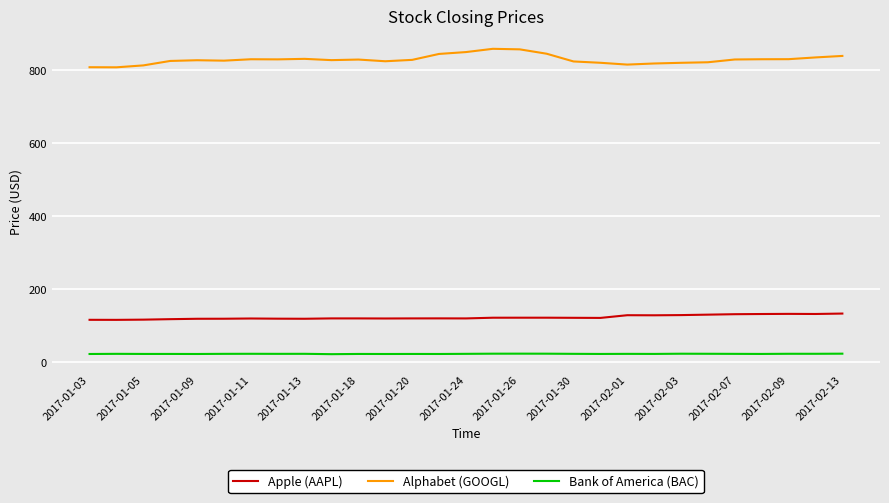

Does the chart display data point markers on the line(s)?

No